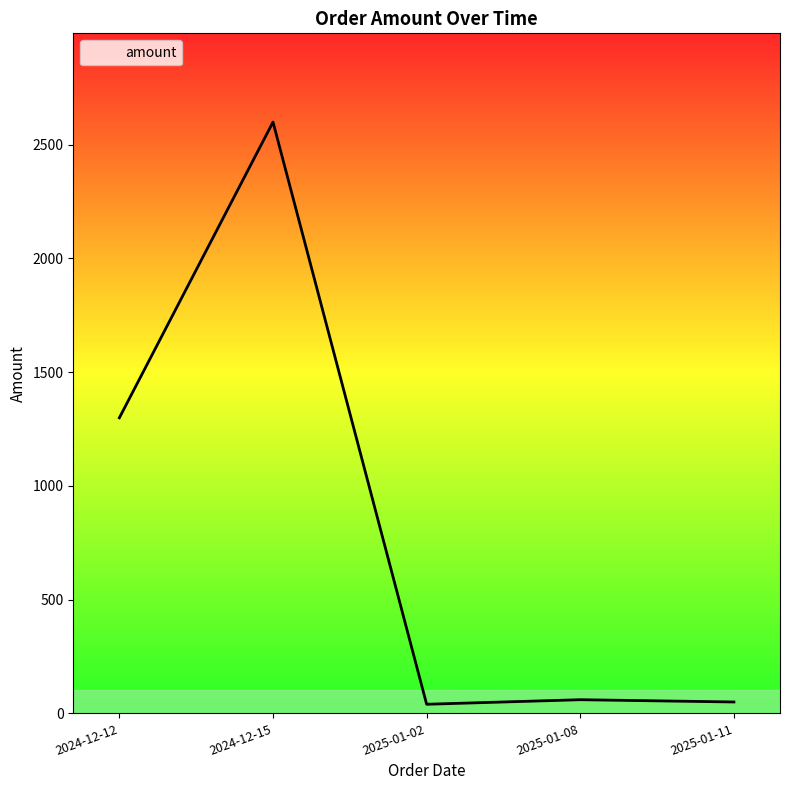

Which category has the highest value across all series?

2024-12-15